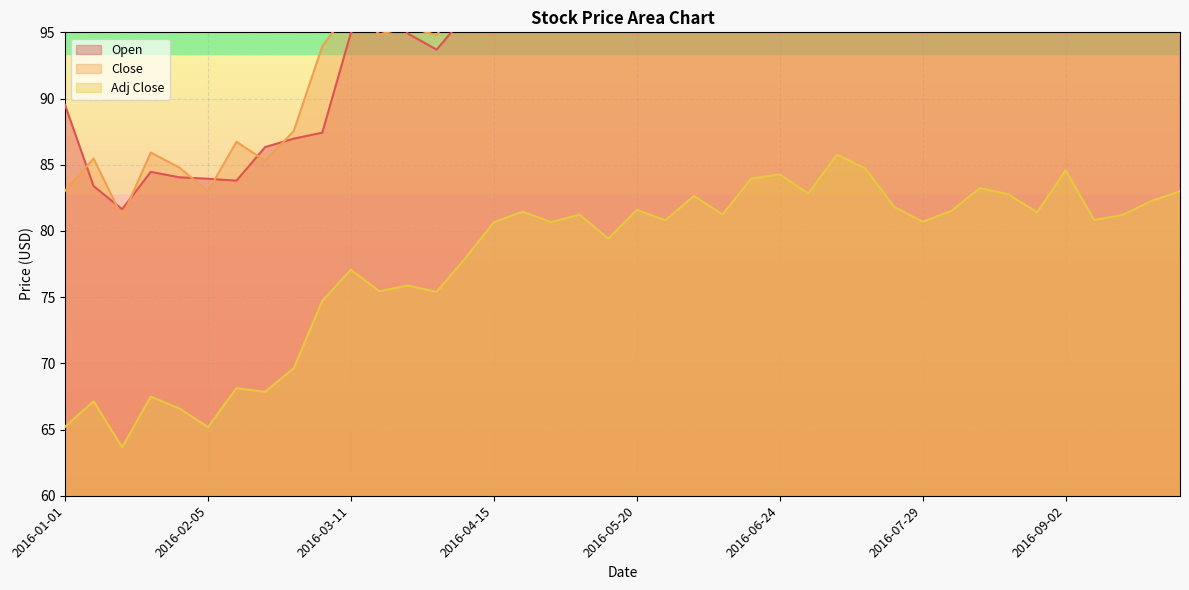

Which series has the widest spread of values?

Open